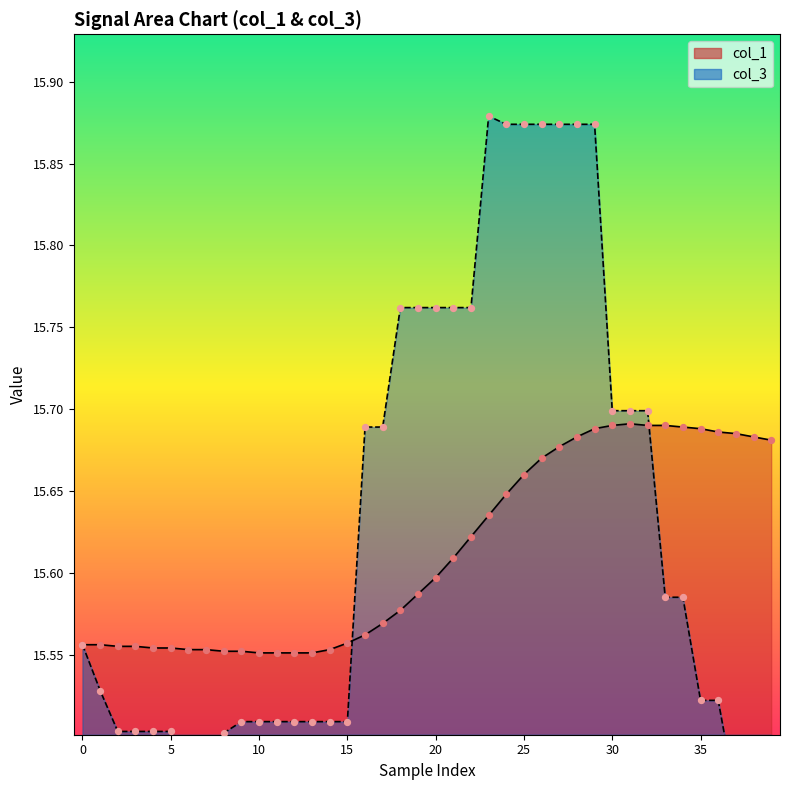

Which series has the largest total across all categories?

col_3